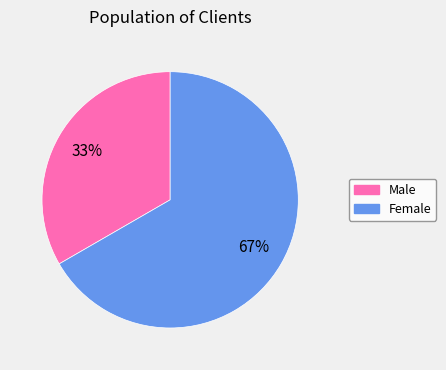

Does any single category account for the majority?

Yes